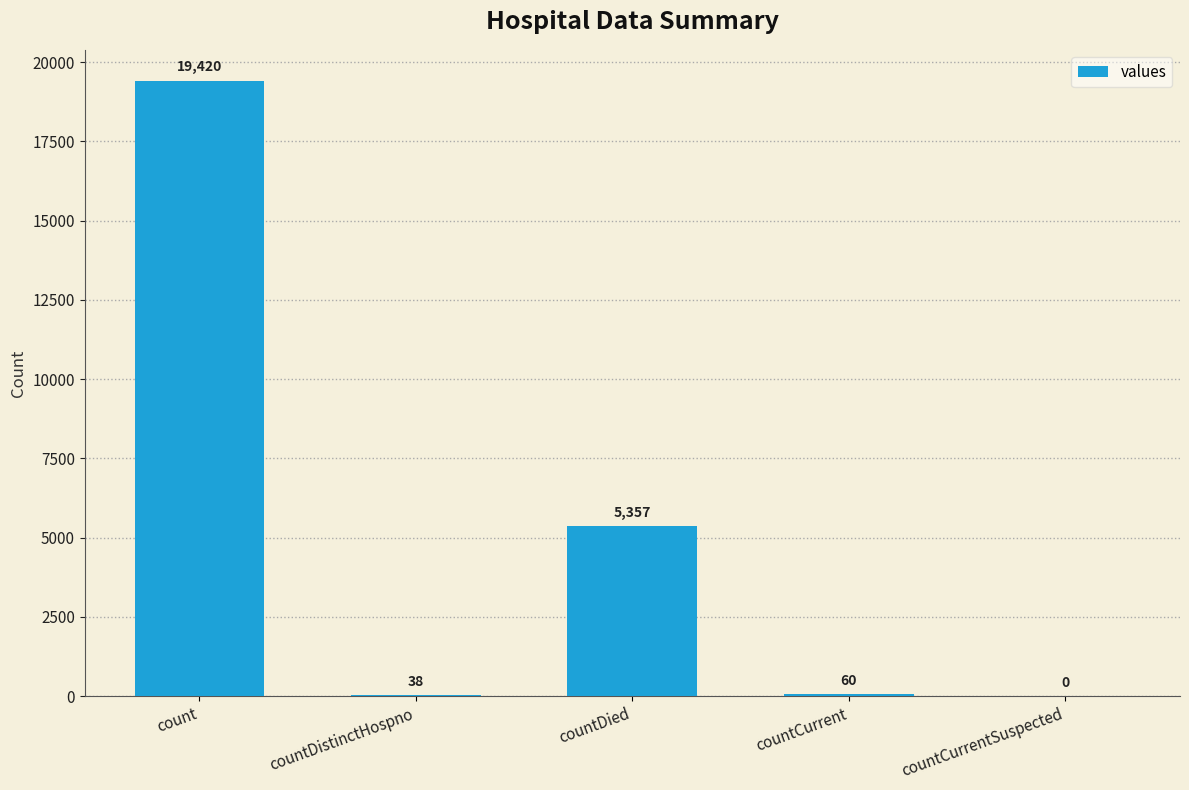

The chart shows a value of 8346 at countDied. True or false?

False